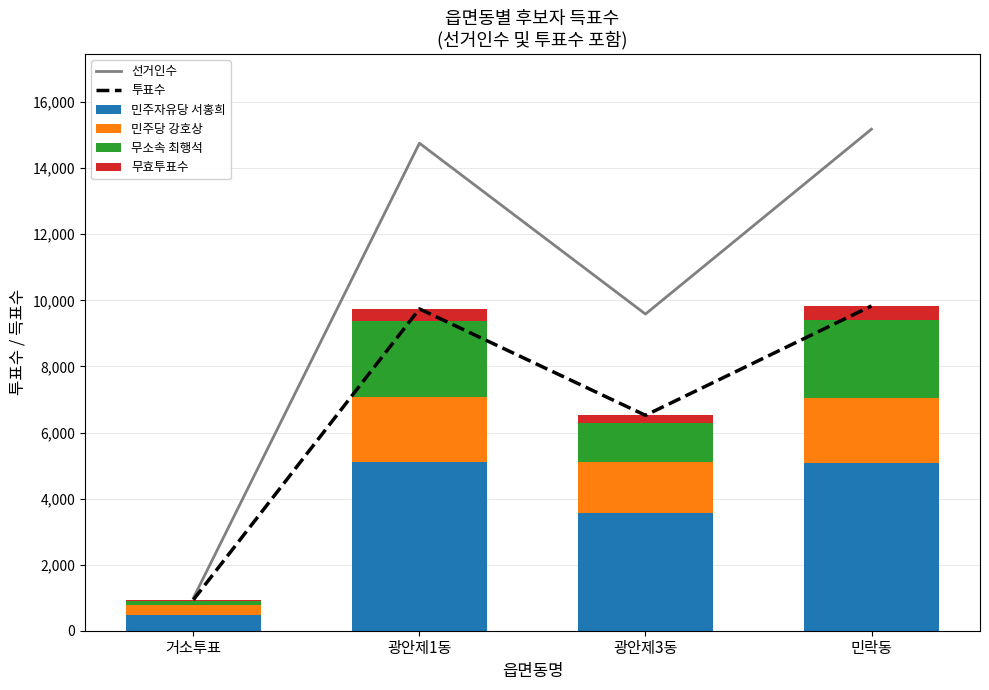

What is the label of the 1st bar from the left?

거소투표